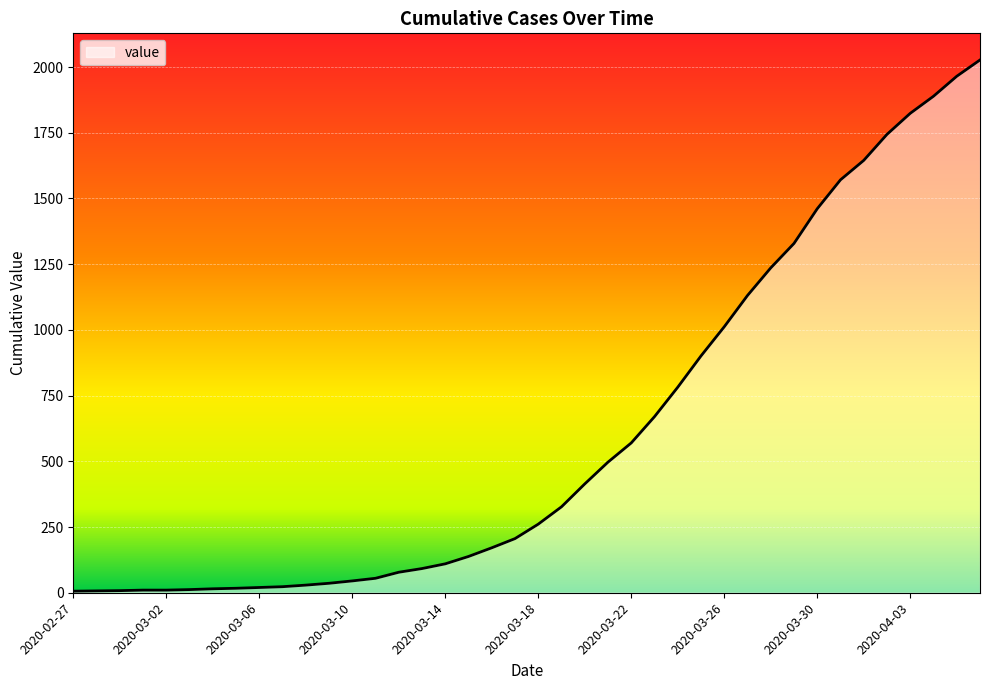

What is the difference between the maximum and minimum values?

2021